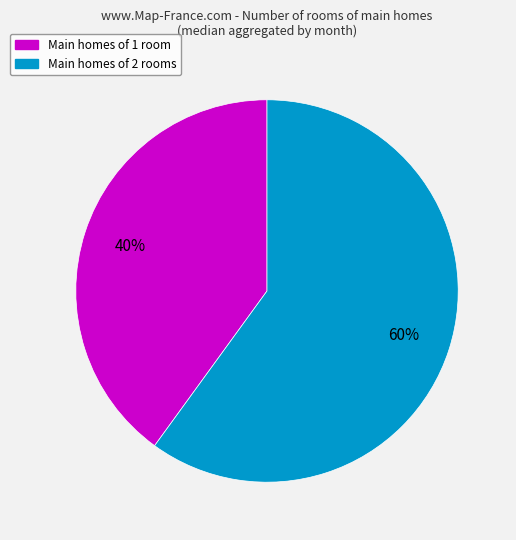

To the nearest percent, what is the average slice percentage?

50%